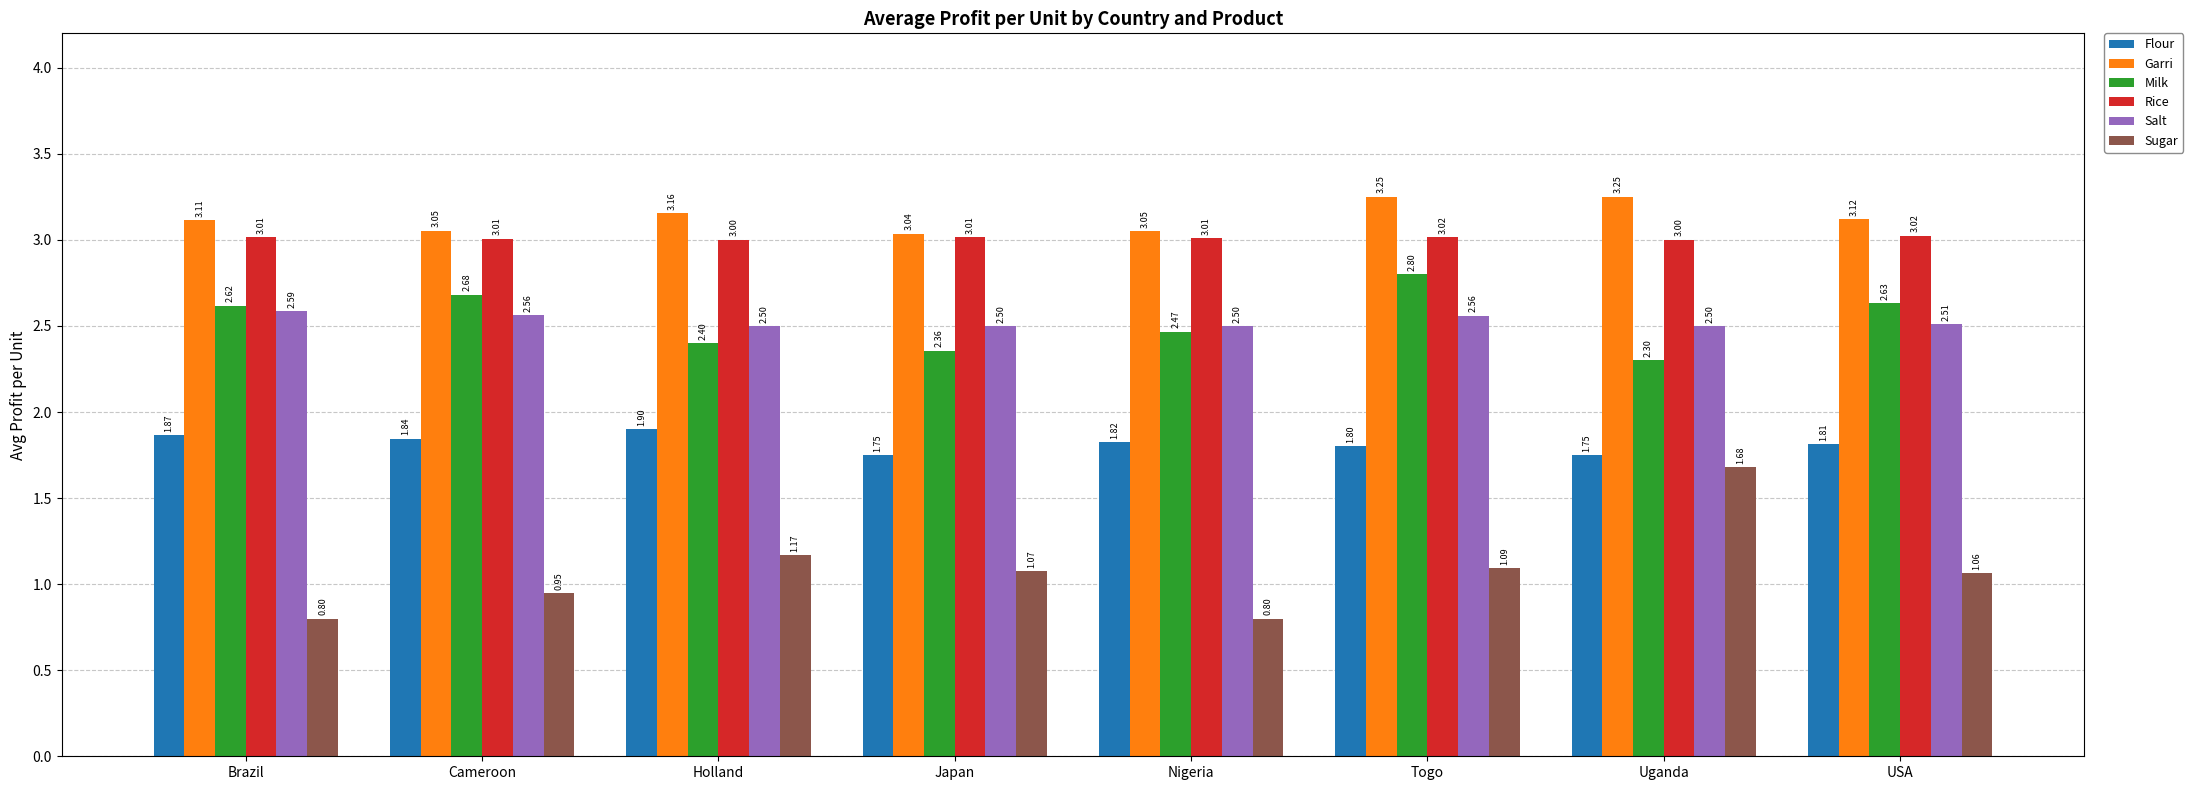

The value of Rice at USA is 2.1. True or false?

False